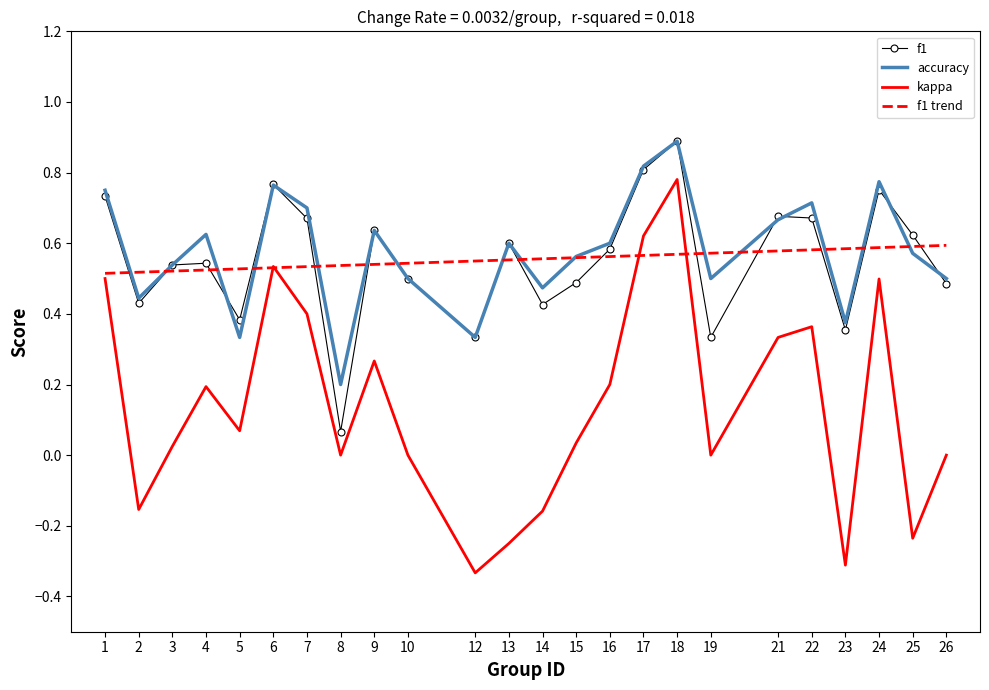

At how many categories does at least one series exceed 0?

24